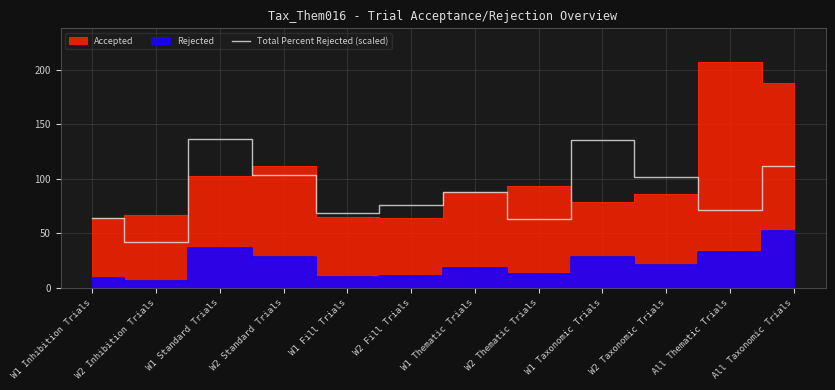

What is the label of the 3rd point from the right?

W2 Taxonomic Trials